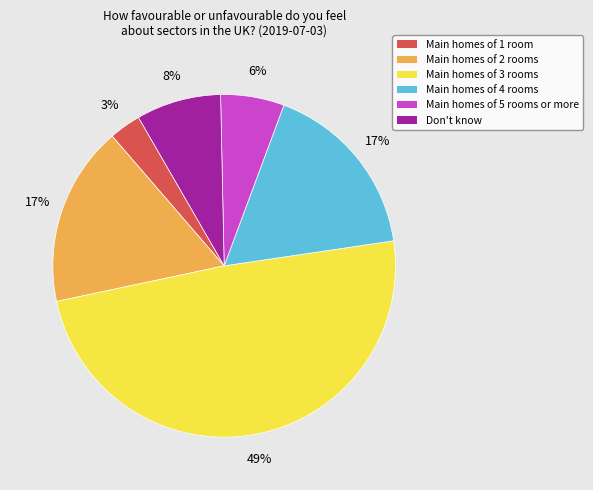

Which category has the biggest portion of the pie?

Main homes of 3 rooms